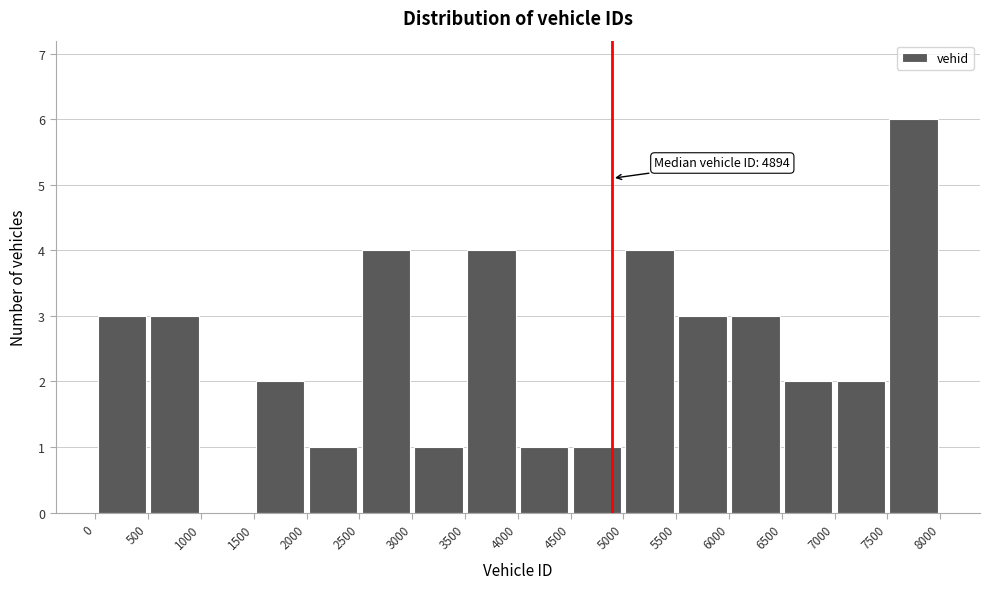

Over which range of the x-axis is the bar tallest?

7500 to 8000